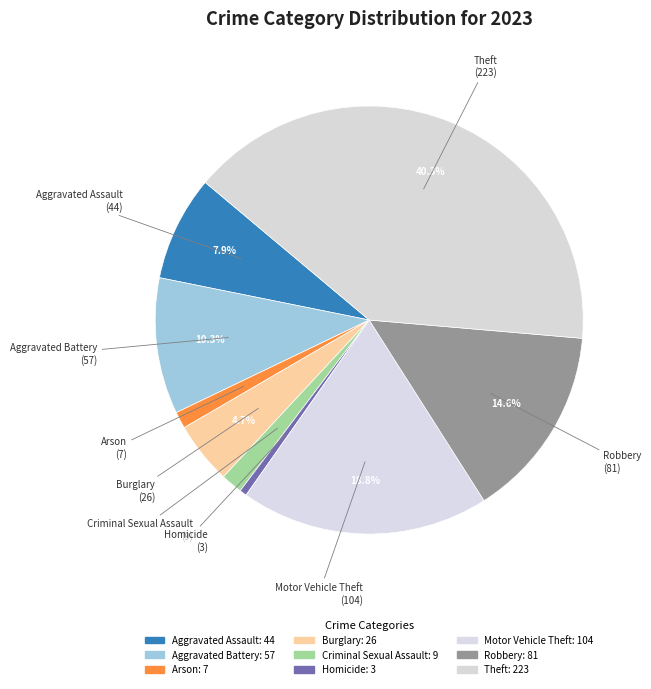

To the nearest percent, what portion does Theft represent?

40%